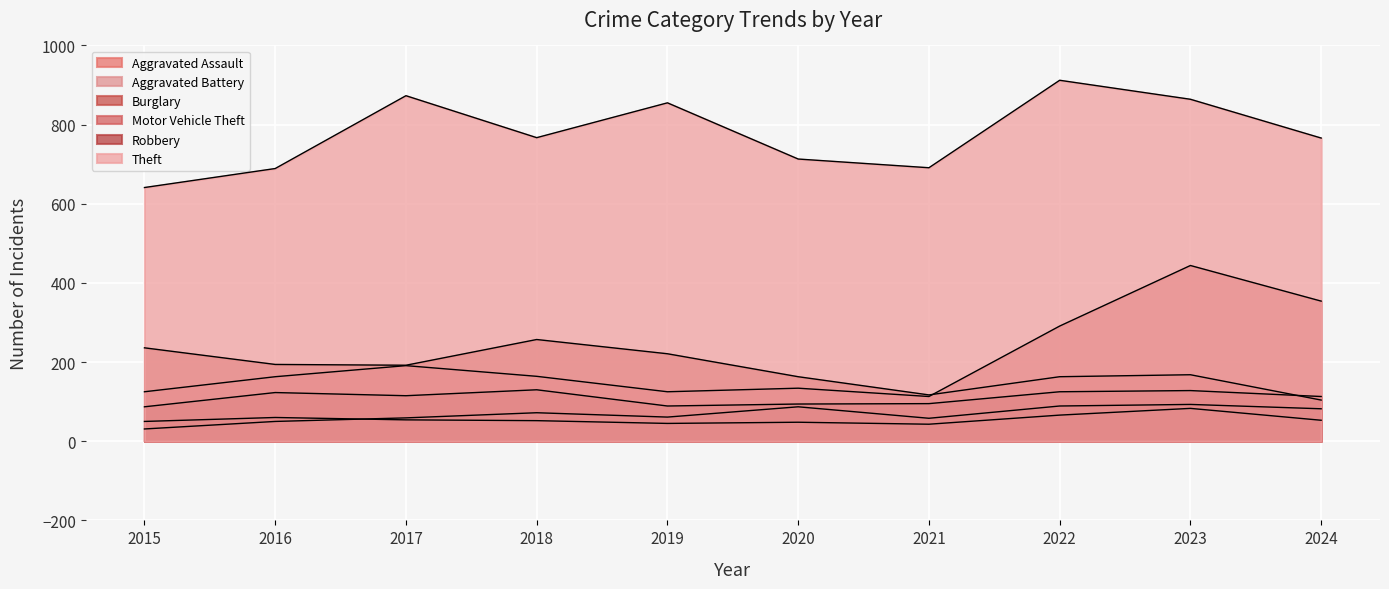

How many lines are shown in the chart?

6